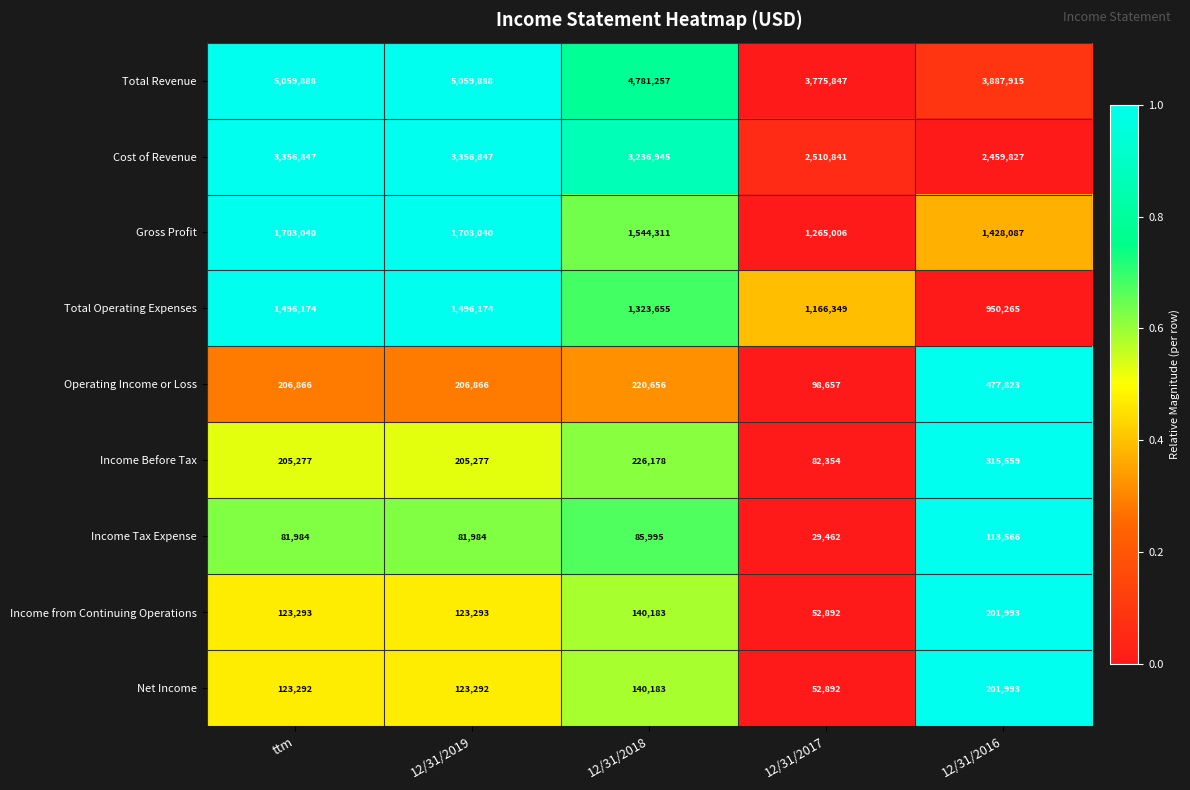

What is the average value of the Net Income series?

128330